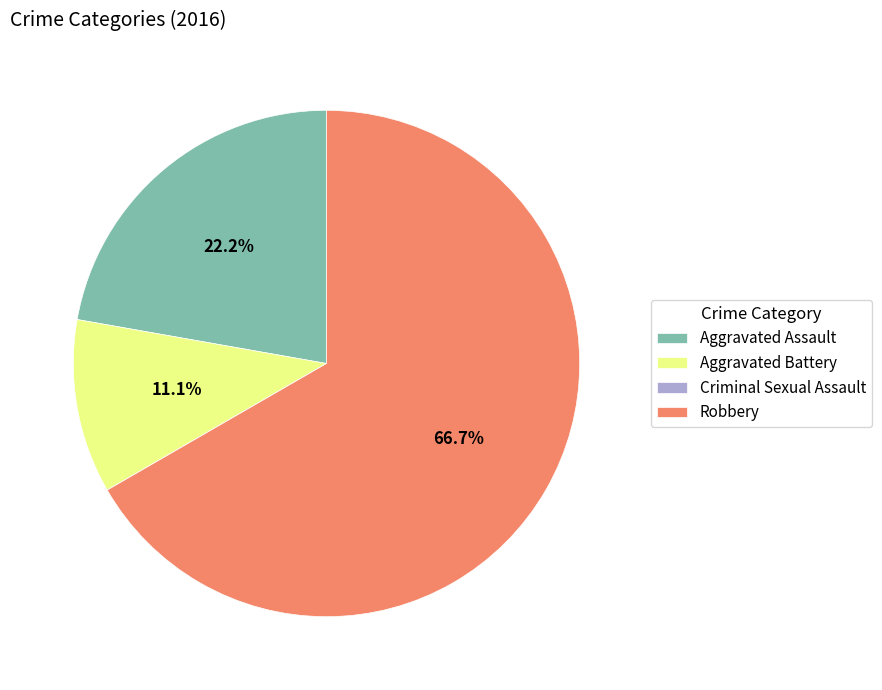

Is there a majority slice in this chart?

Yes